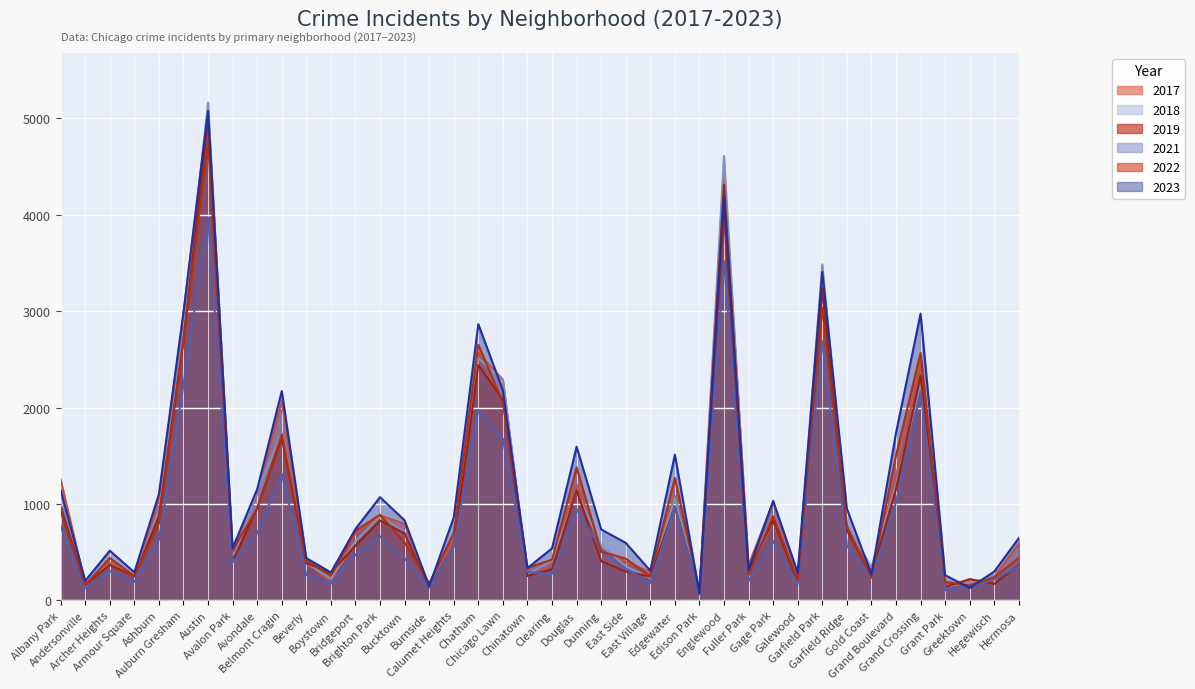

At which label does 2019 first exceed 561?

Albany Park